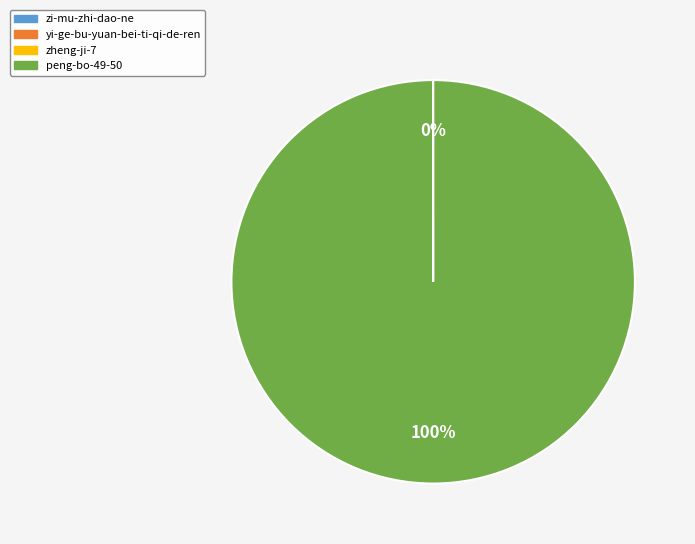

Does any single category account for the majority?

Yes